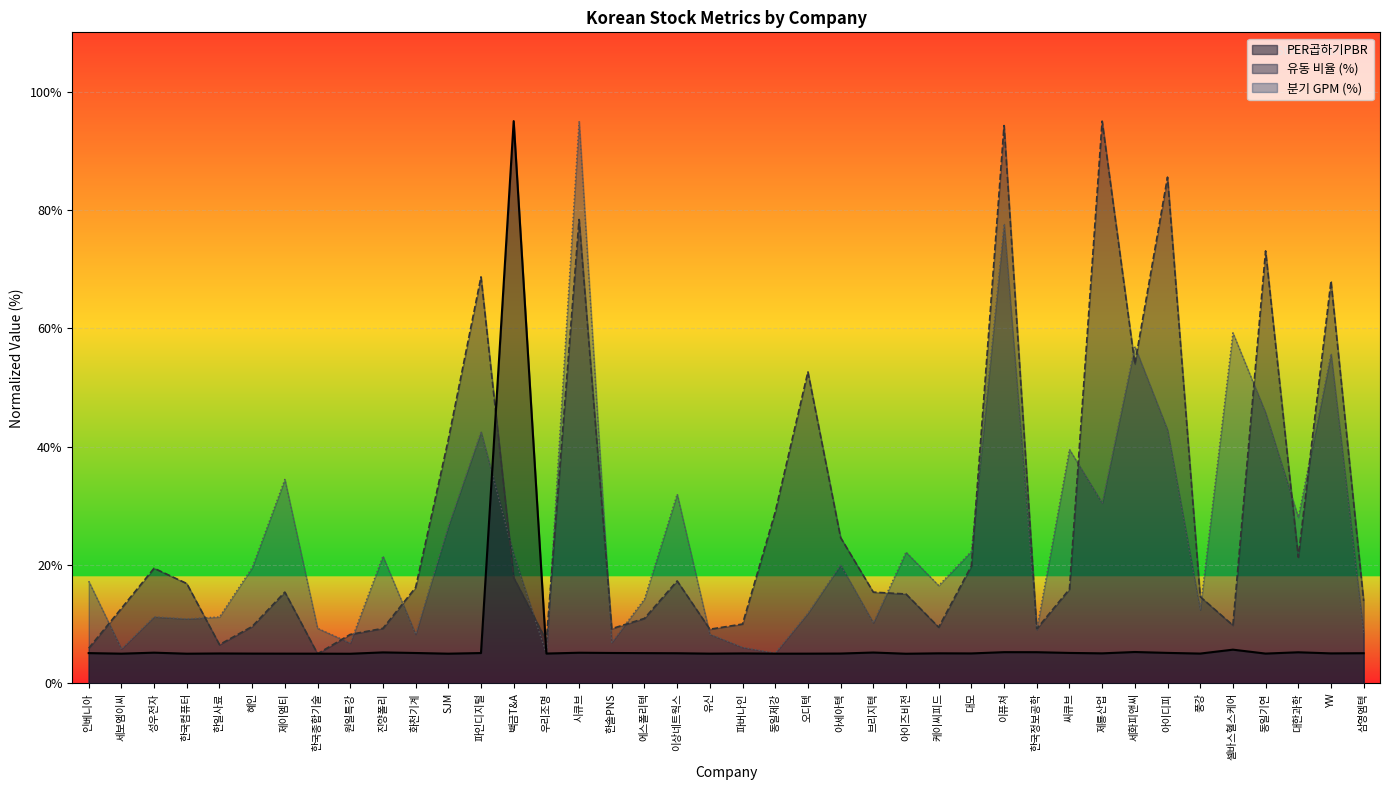

Which series has the widest spread of values?

PER곱하기PBR